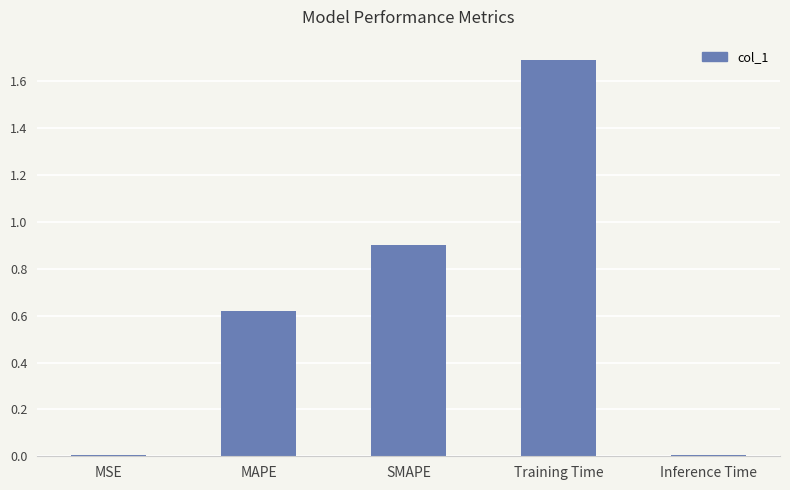

Which category has the highest value across all series?

Training Time